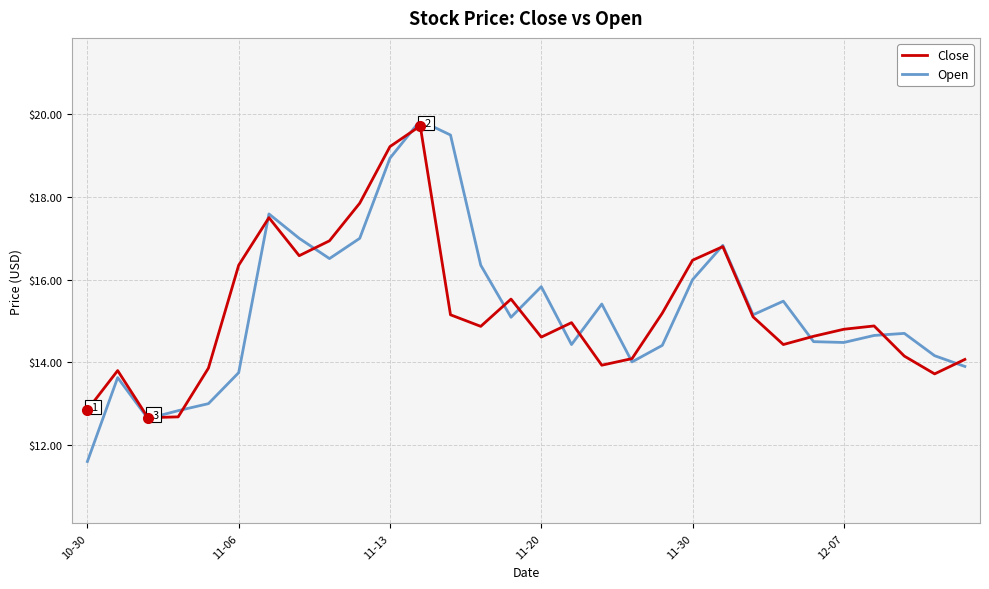

Which series has the widest spread of values?

Open